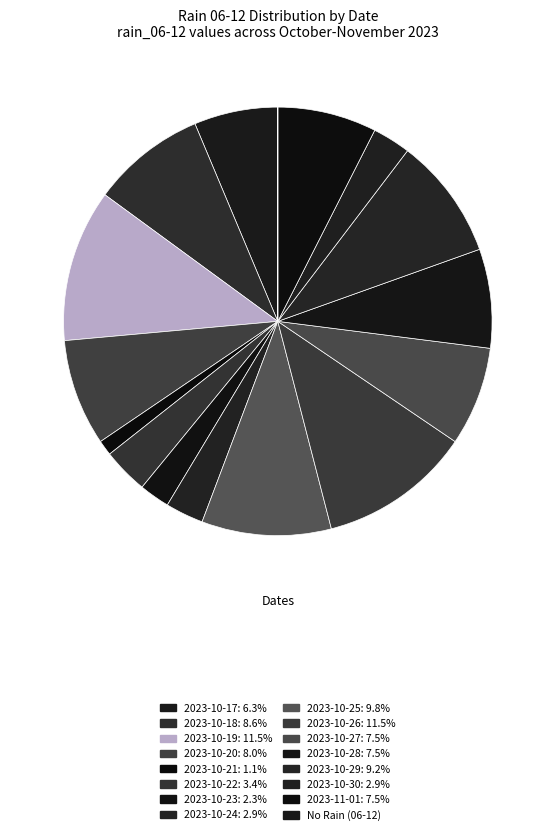

Is there a majority slice in this chart?

No